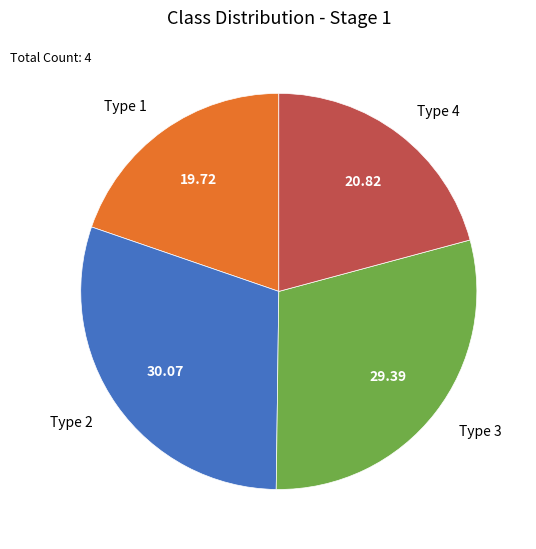

Do Type 4 and Type 1 together represent more than half of the pie?

No